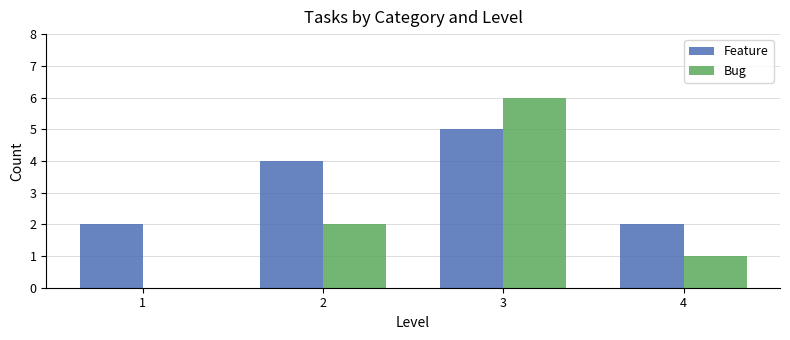

Is the value of Bug at 1 greater than the value of Feature at 2?

No